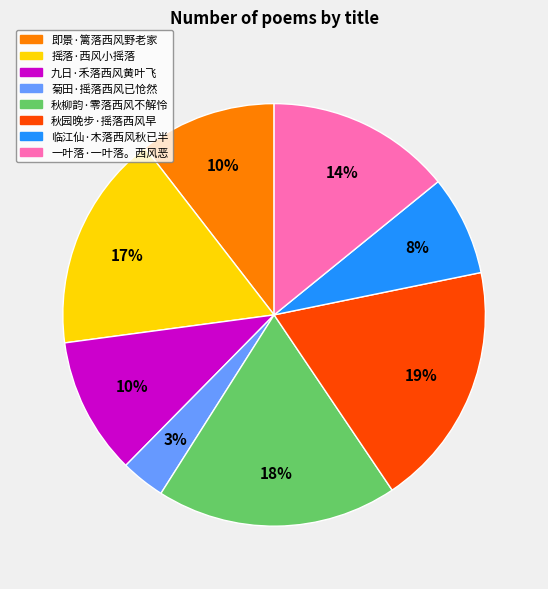

To the nearest percent, what portion does 菊田·摇落西风已怆然 represent?

3%